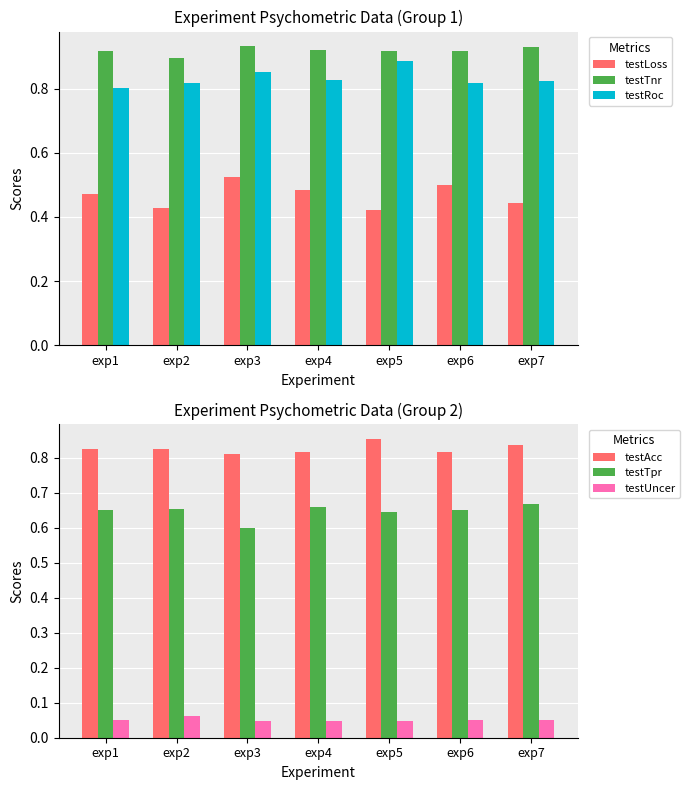

The value of testTpr at exp4 is 1.1. True or false?

False